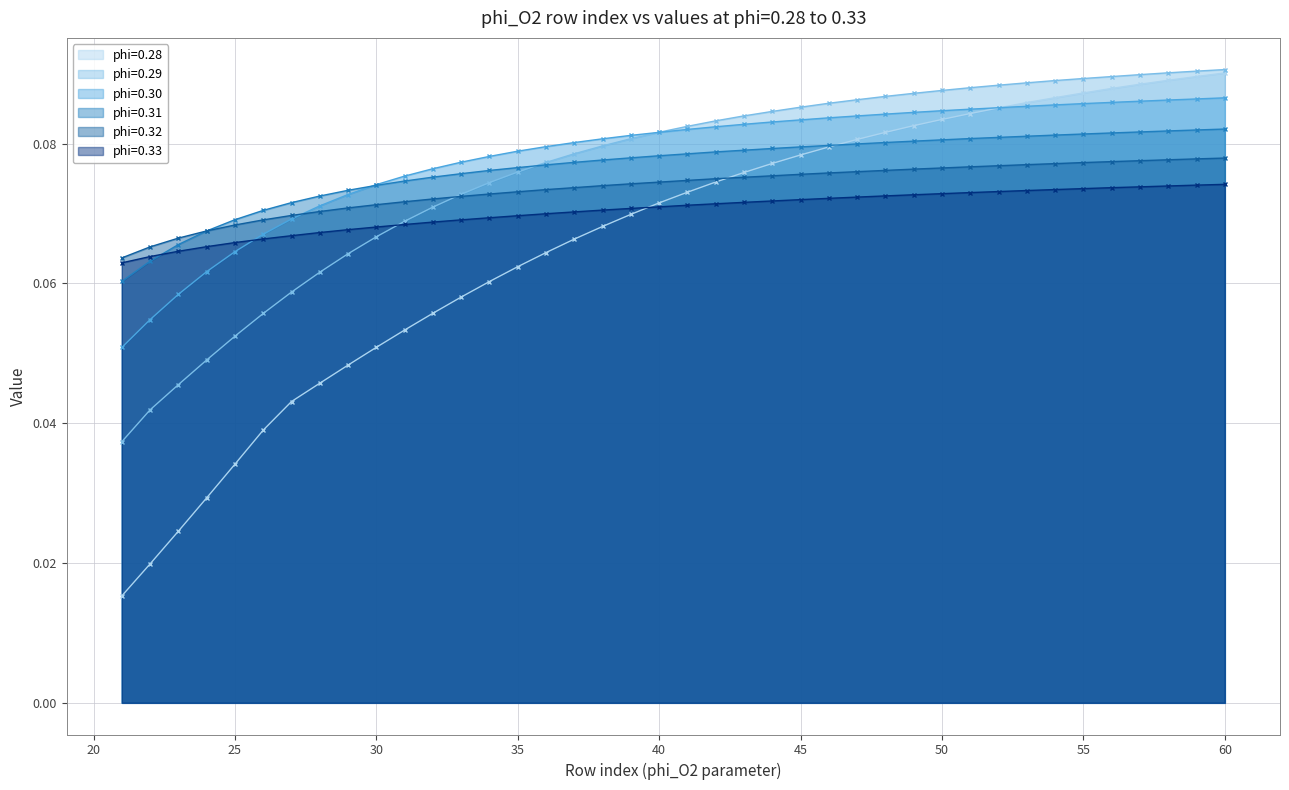

Between which two adjacent categories do phi=0.31 and phi=0.32 first intersect?

24 and 25